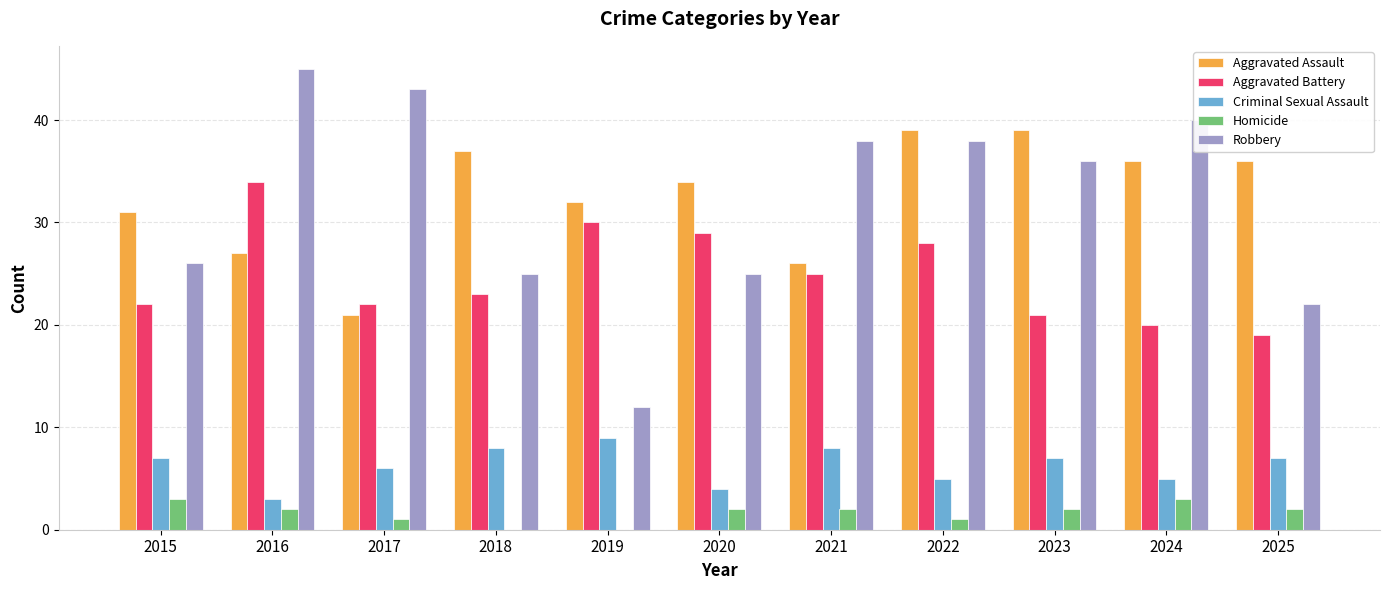

Reading left to right, what are all the values shown in this chart?

Aggravated Assault: 2015=31	2016=27	2017=21	2018=37	2019=32	2020=34	2021=26	2022=39	2023=39	2024=36	2025=36
Aggravated Battery: 2015=22	2016=34	2017=22	2018=23	2019=30	2020=29	2021=25	2022=28	2023=21	2024=20	2025=19
Criminal Sexual Assault: 2015=7	2016=3	2017=6	2018=8	2019=9	2020=4	2021=8	2022=5	2023=7	2024=5	2025=7
Homicide: 2015=3	2016=2	2017=1	2018=0	2019=0	2020=2	2021=2	2022=1	2023=2	2024=3	2025=2
Robbery: 2015=26	2016=45	2017=43	2018=25	2019=12	2020=25	2021=38	2022=38	2023=36	2024=40	2025=22